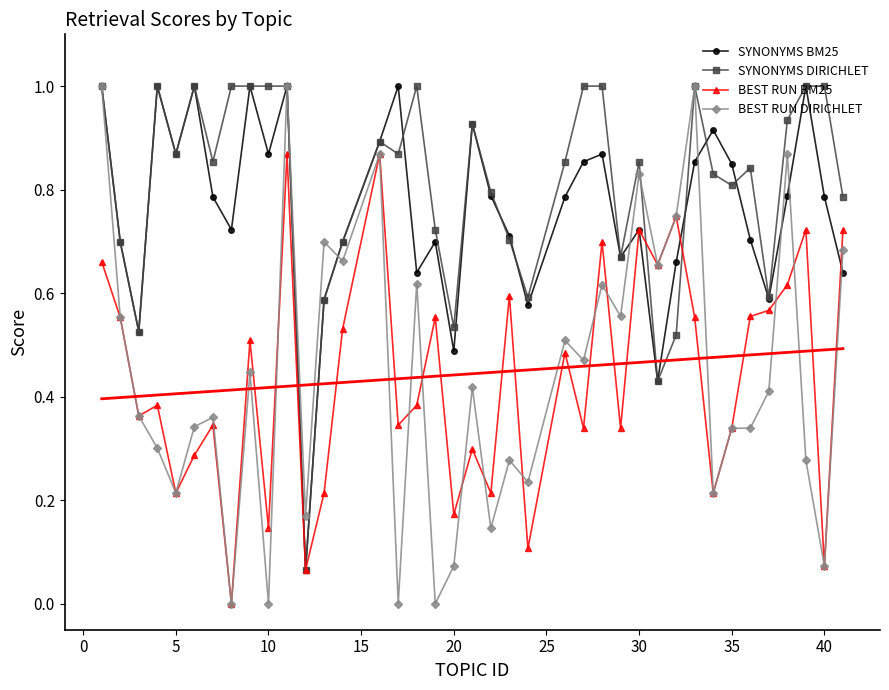

What is the maximum value for SYNONYMS DIRICHLET?

1.0